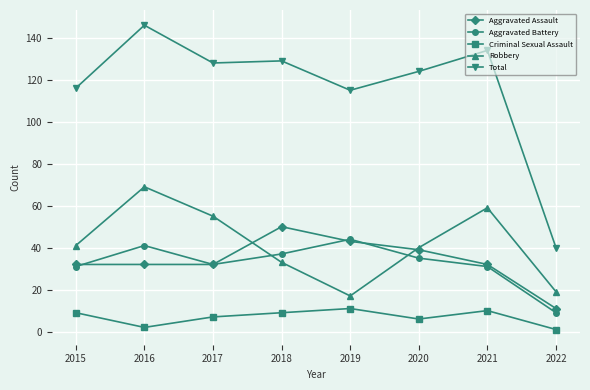

Which category has the lowest value in the Aggravated Assault series?

2022